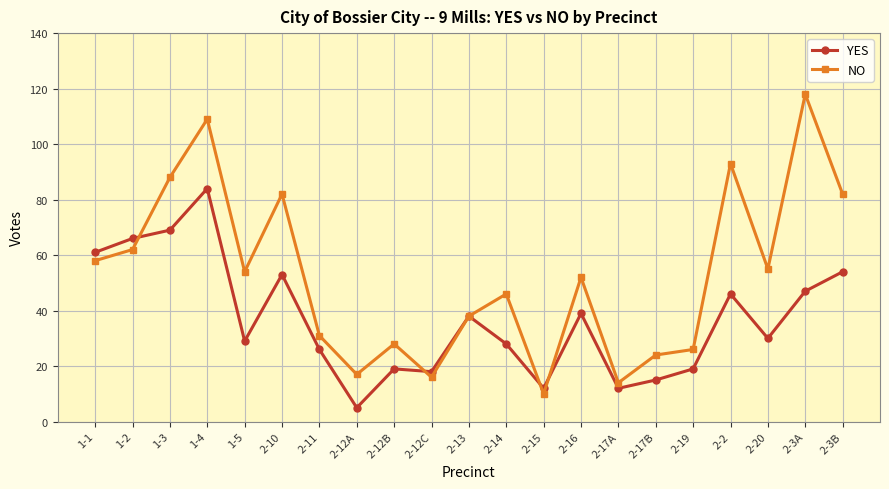

What is the sum of all YES values?

770